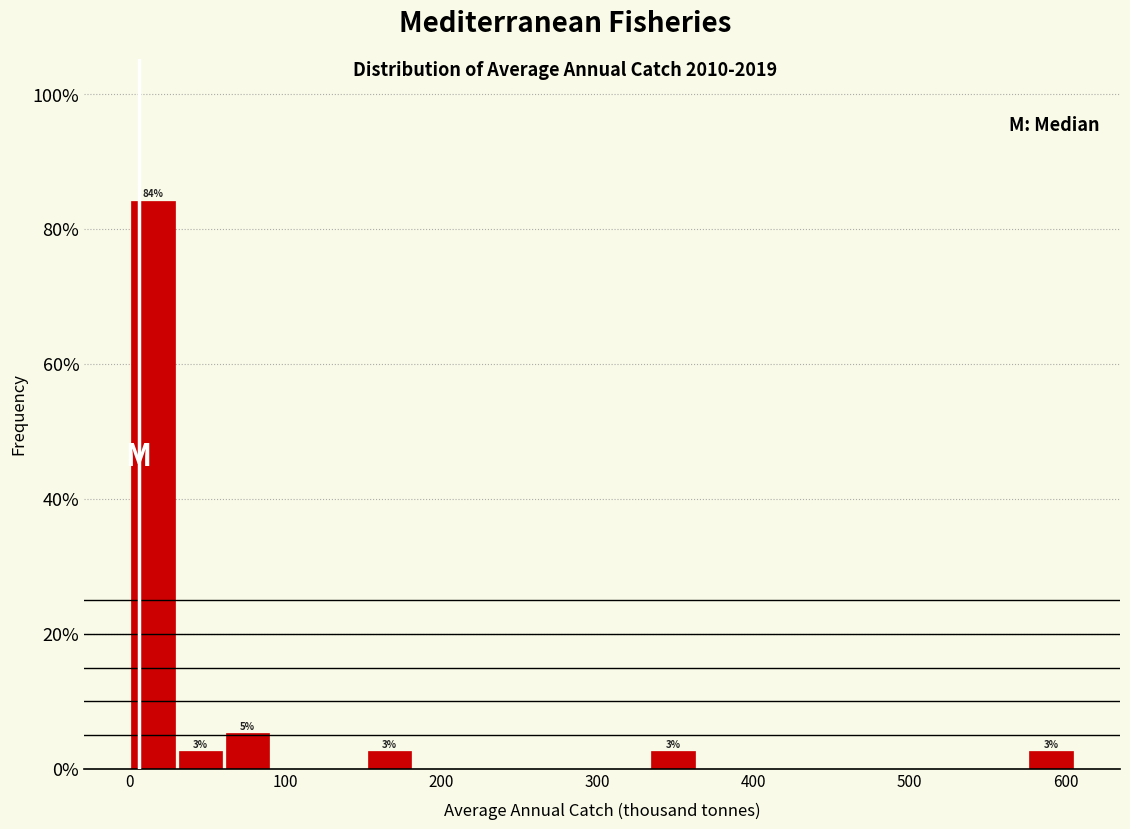

Around what value on the x-axis is the tallest bar? Give the approximate position of its centre, as read against the axis.

20